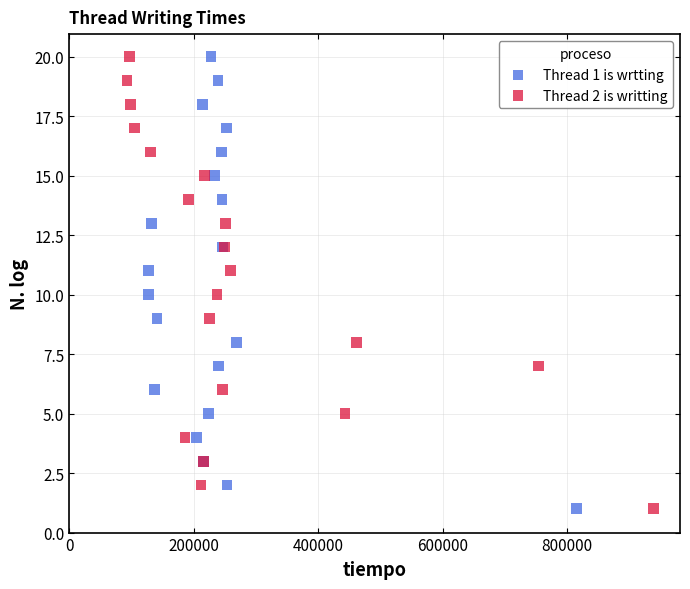

What are all the series names shown in the legend?

Thread 1 is wrtting, Thread 2 is writting